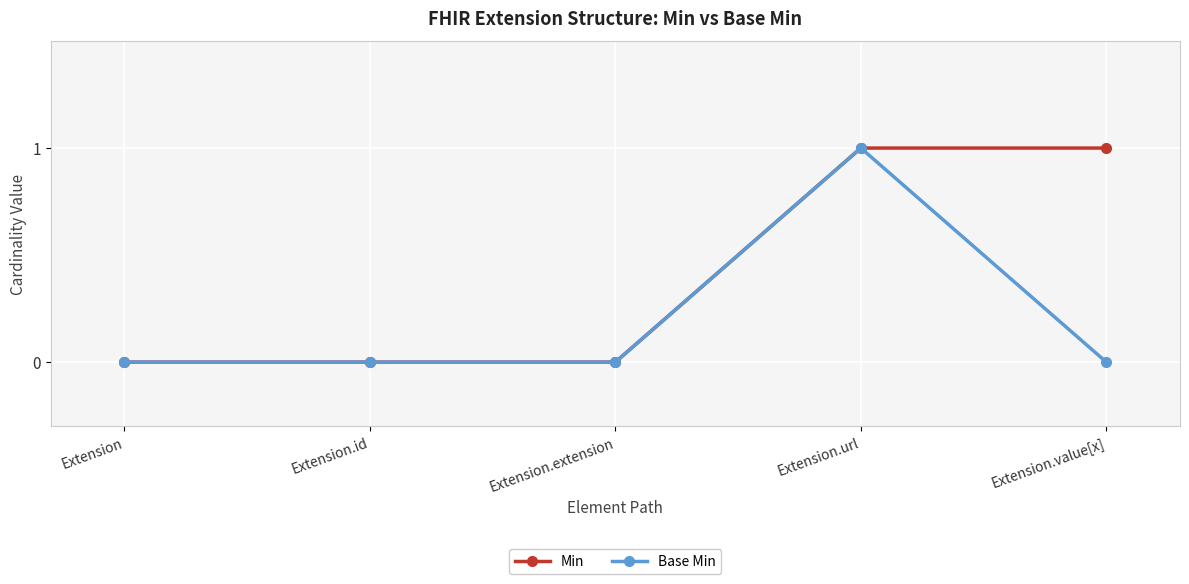

What is the difference between the maximum and minimum values in the Min series?

1